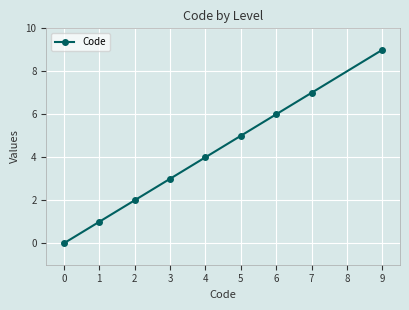

Which has a higher value, 3 or 5?

5